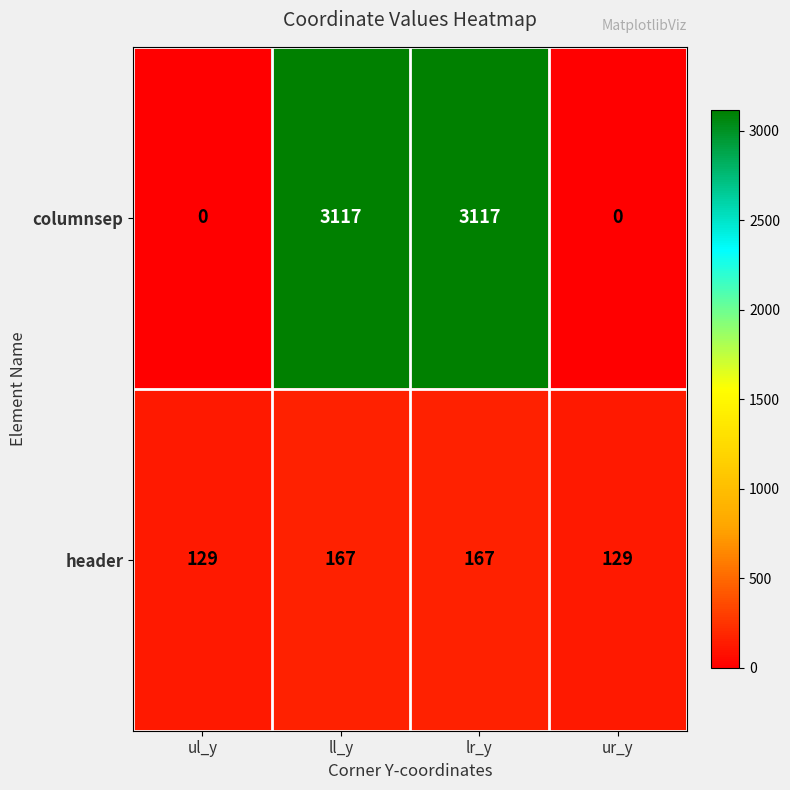

Which series has the largest total across all categories?

columnsep